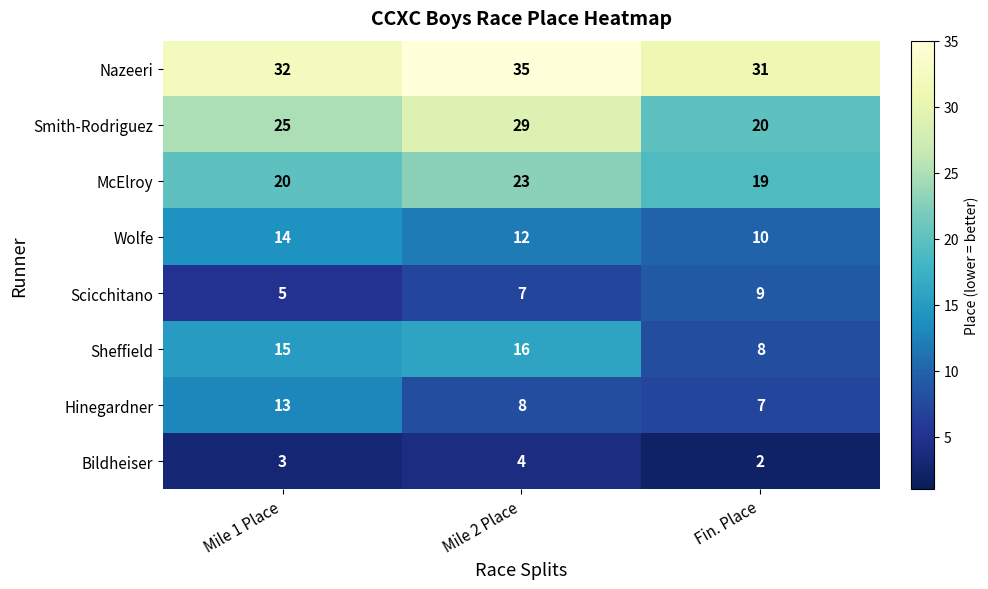

At Mile 1 Place, list the series in order from smallest to largest.

Bildheiser, Scicchitano, Hinegardner, Wolfe, Sheffield, McElroy, Smith-Rodriguez, Nazeeri